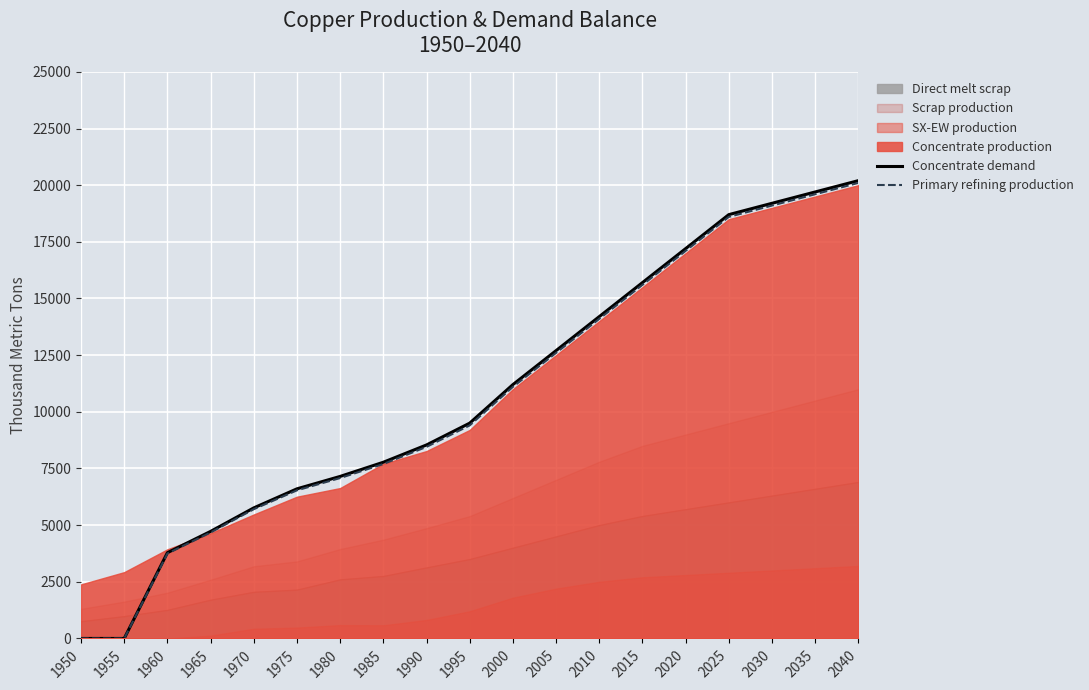

Is it true that Concentrate demand equals 2686.2 at 1990?

False